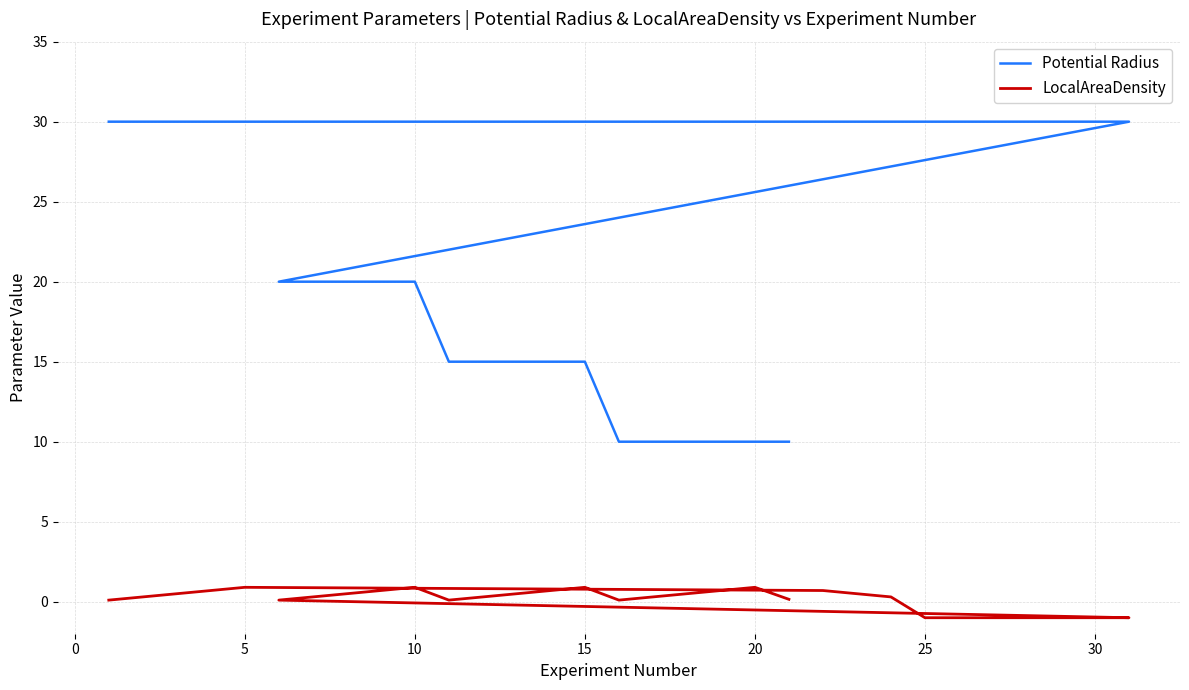

What is the minimum value shown in the chart?

-1.0